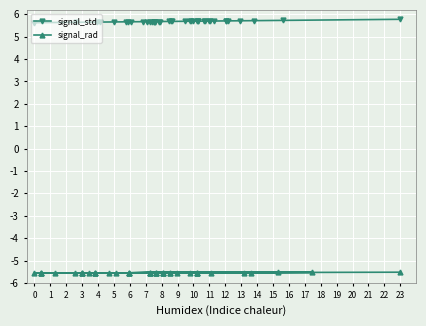

Which series has the largest total across all categories?

signal_std